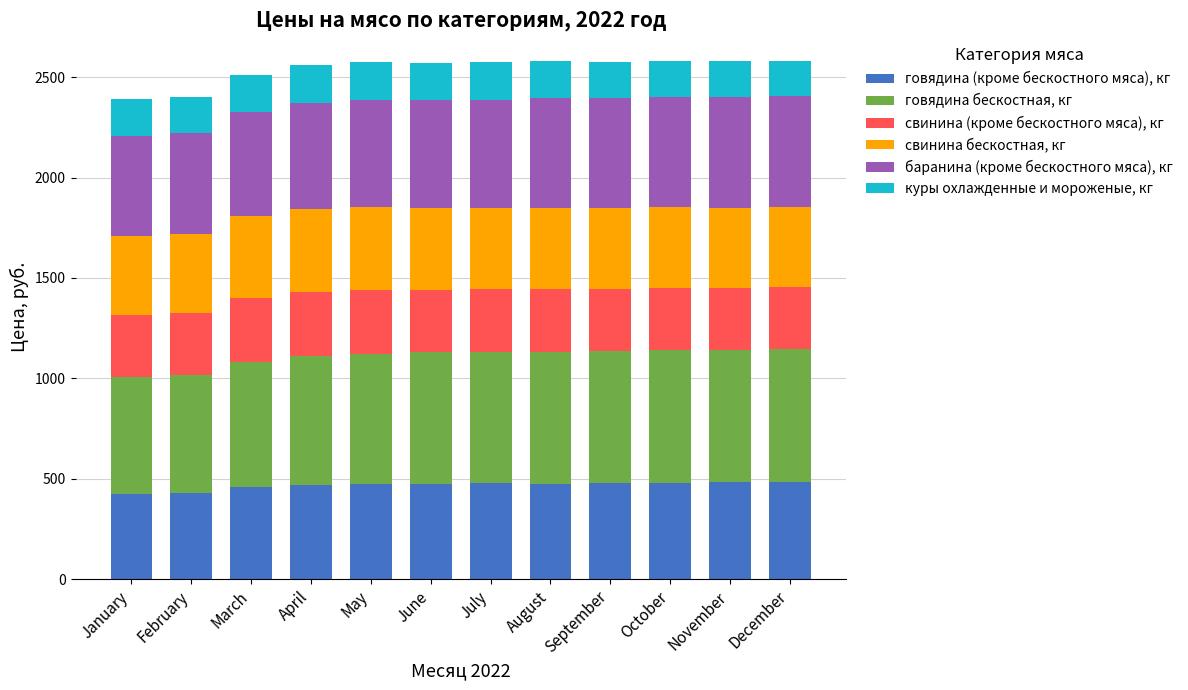

What is the maximum value for говядина (кроме бескостного мяса), кг?

484.2